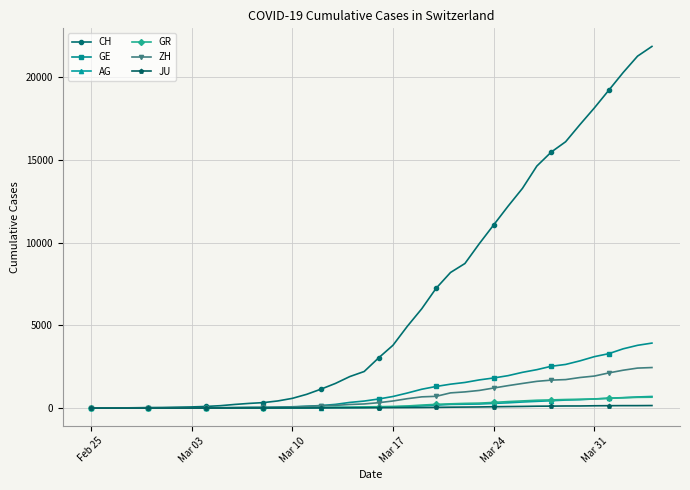

Is this an area chart (filled region under the line)?

No